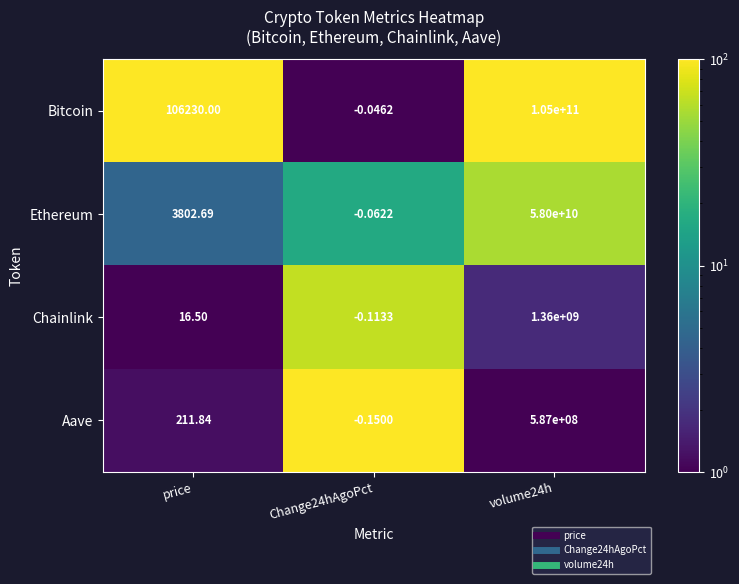

Between price and Change24hAgoPct, which series saw the biggest shift?

Bitcoin